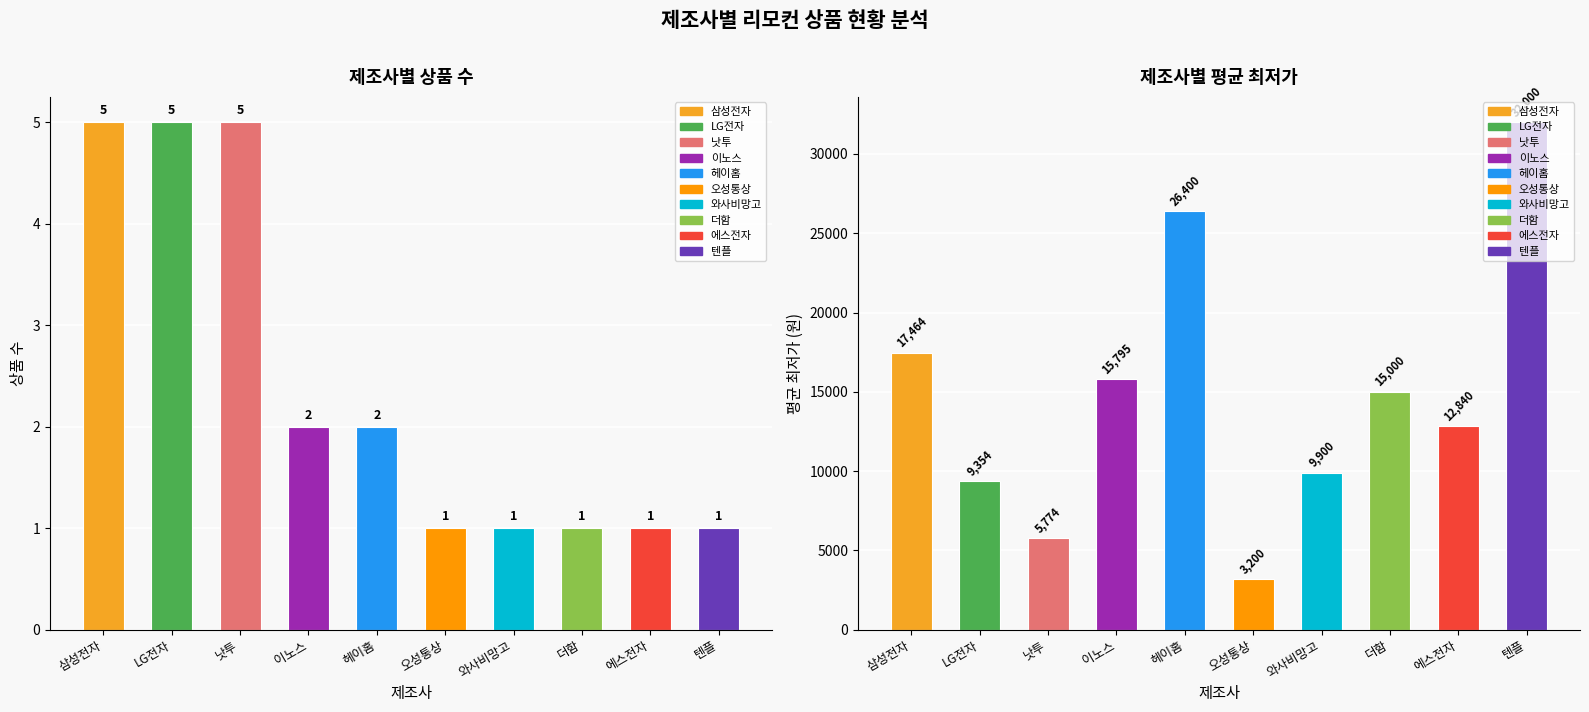

Which series has the largest range (max minus min)?

평균 최저가